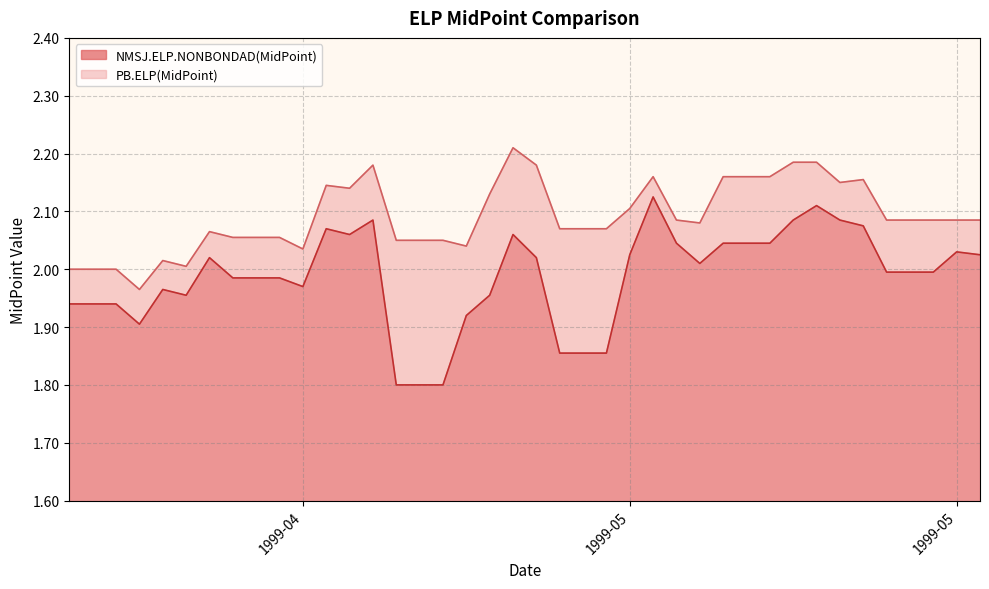

True or false: NMSJ.ELP.NONBONDAD(MidPoint) and PB.ELP(MidPoint) intersect in this chart.

False